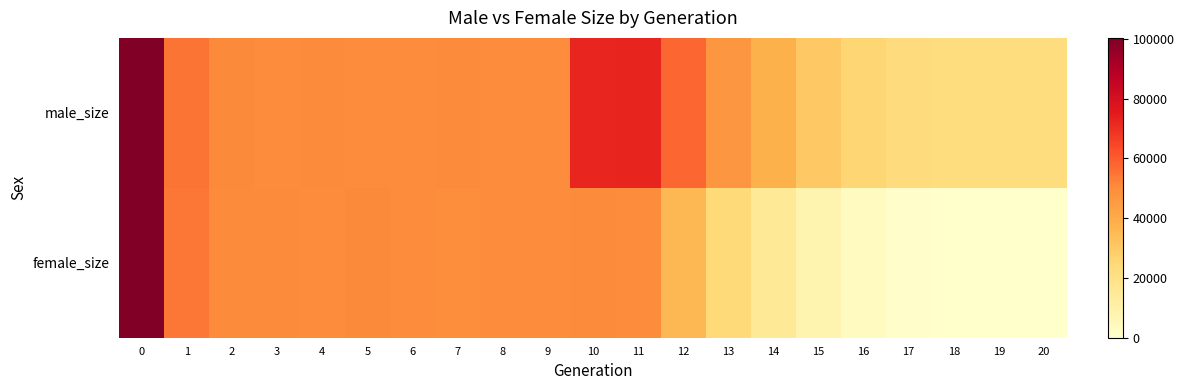

What is the greatest value displayed?

100312